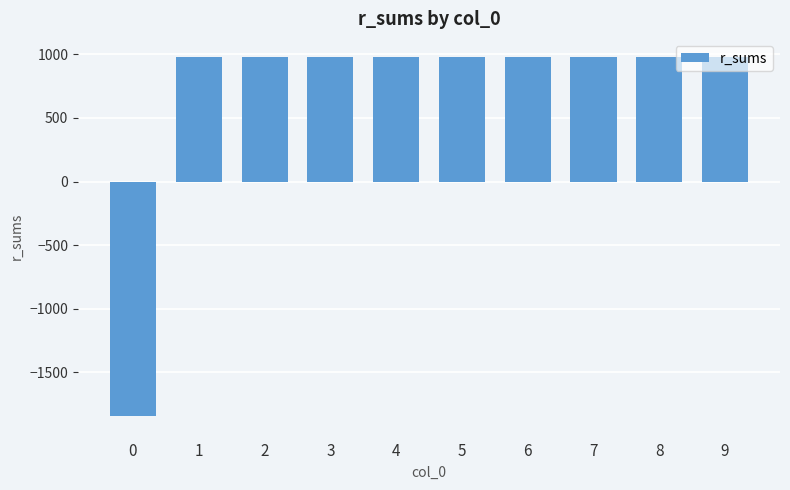

What is the greatest value displayed?

980